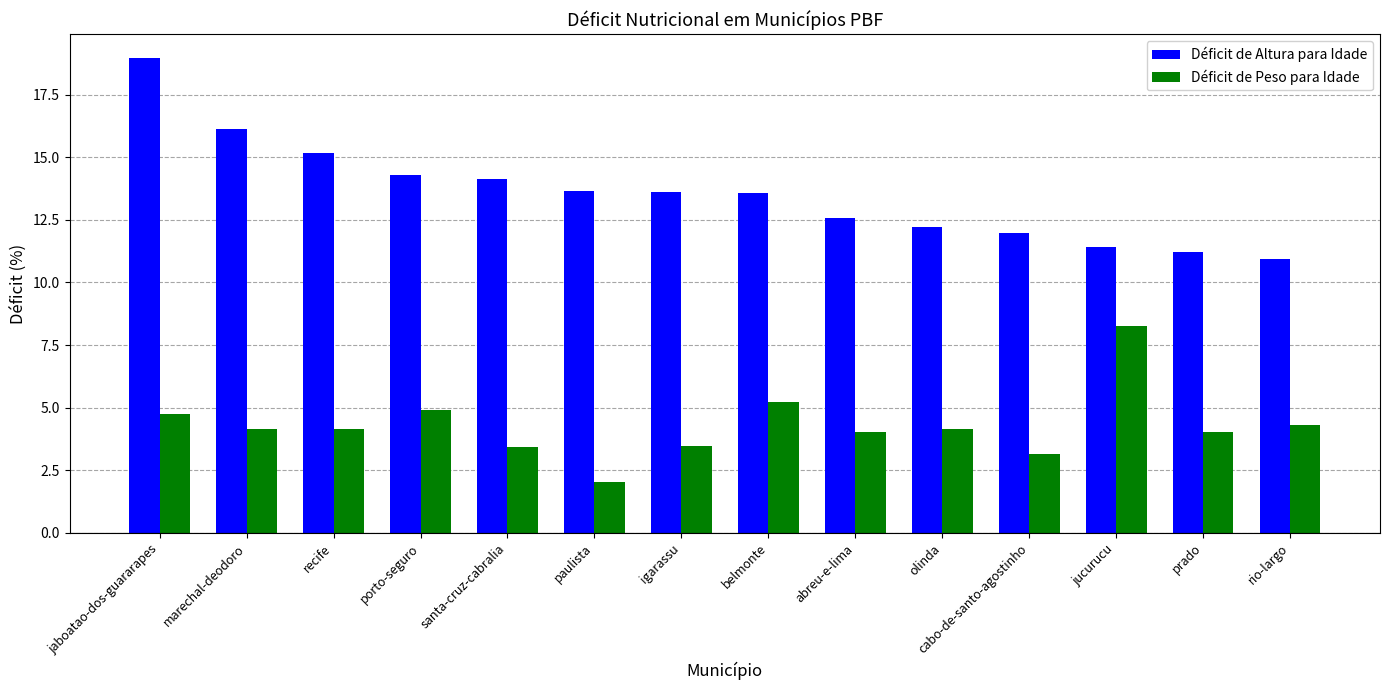

Which category has the lowest value across all series?

paulista